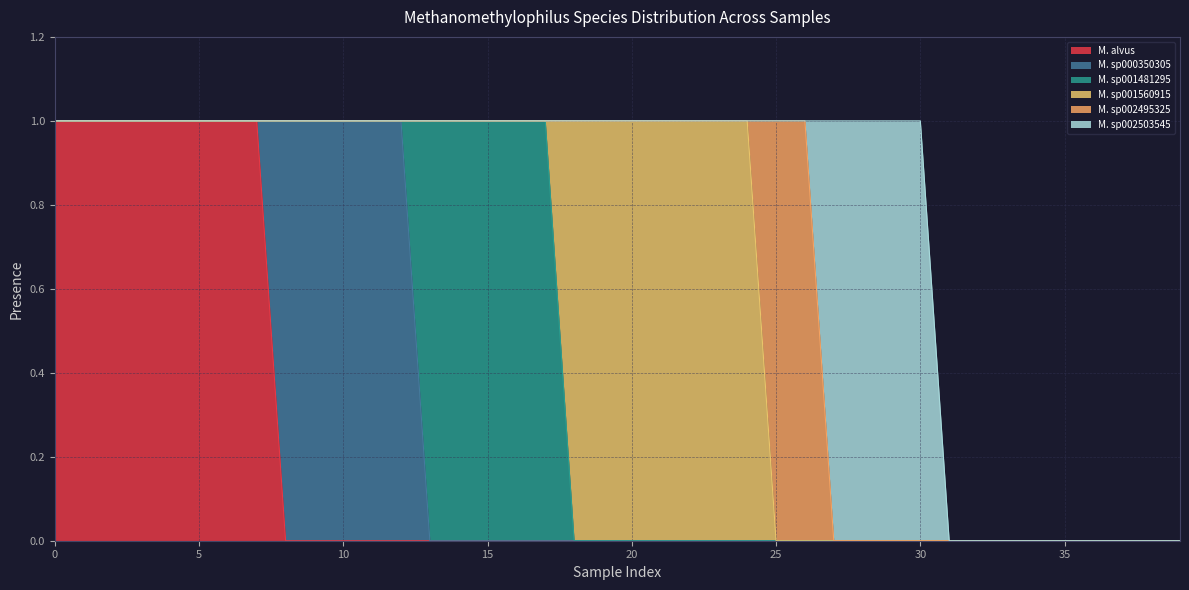

True or false: s__Methanomethylophilus sp002503545 and s__Methanomethylophilus sp001560915 cross at least once.

False